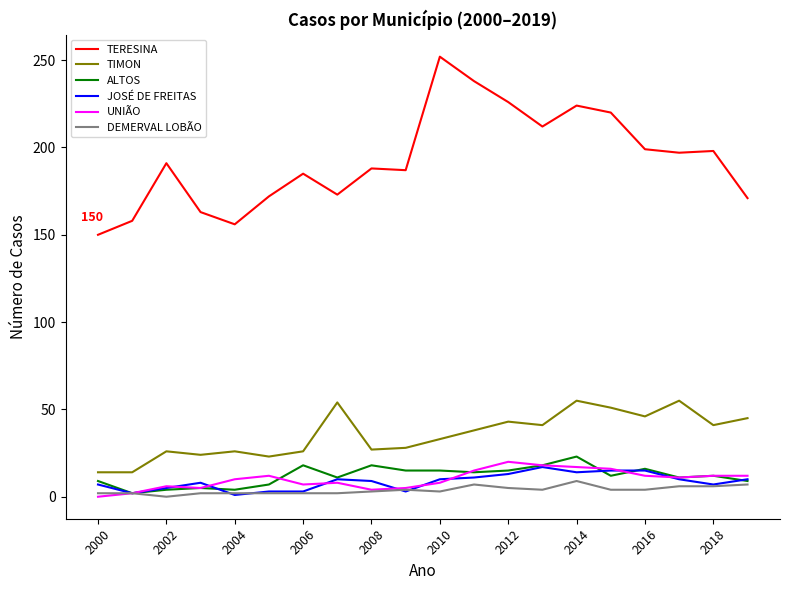

How many positive values does the DEMERVAL LOBÃO series have?

19